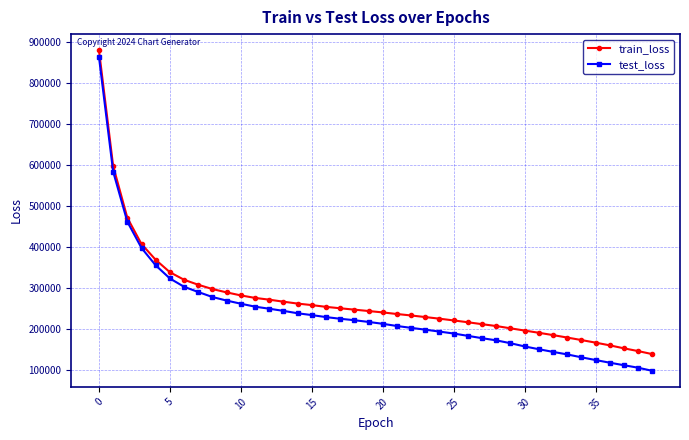

Is this an area chart (filled region under the line)?

No